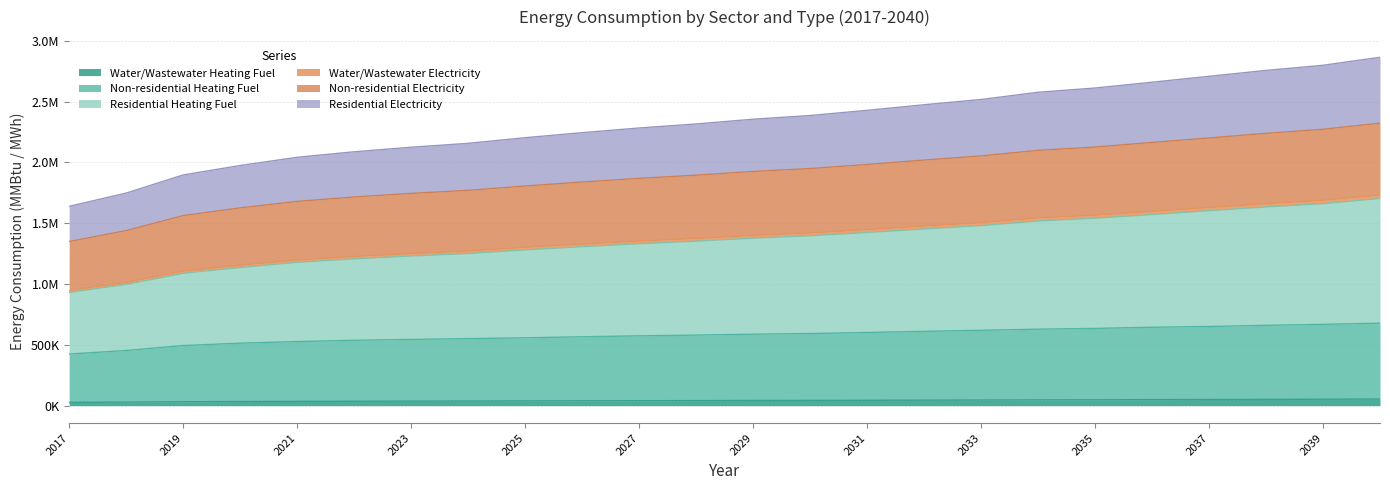

True or false: Non-residential Heating Fuel has a value of 513706.2 at 2020.

True